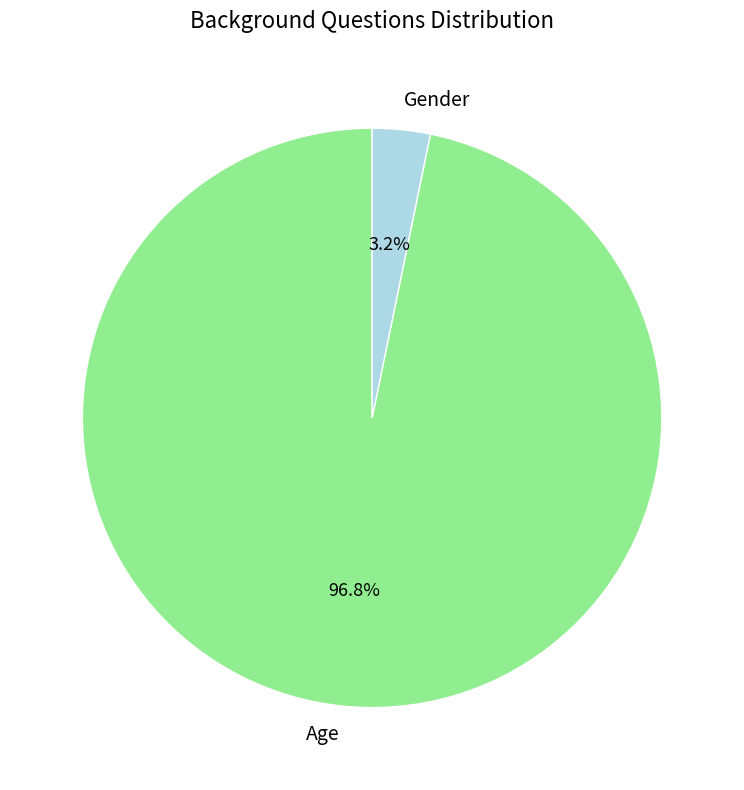

Between Age and Gender, which is larger?

Age